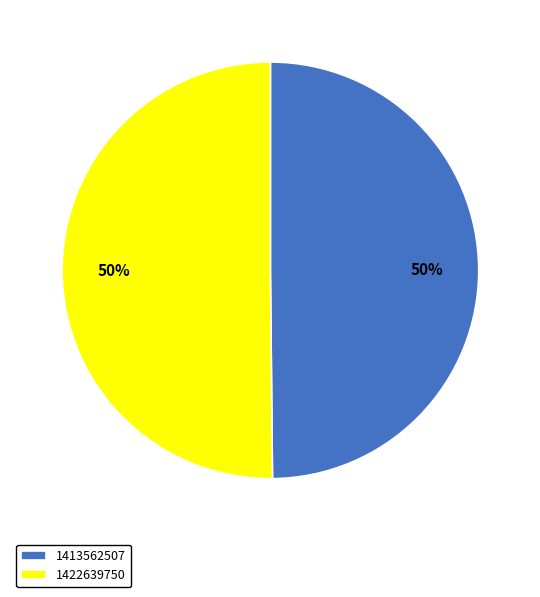

What is the ratio of the value at 1413562507 to the value at 1422639750?

1.0